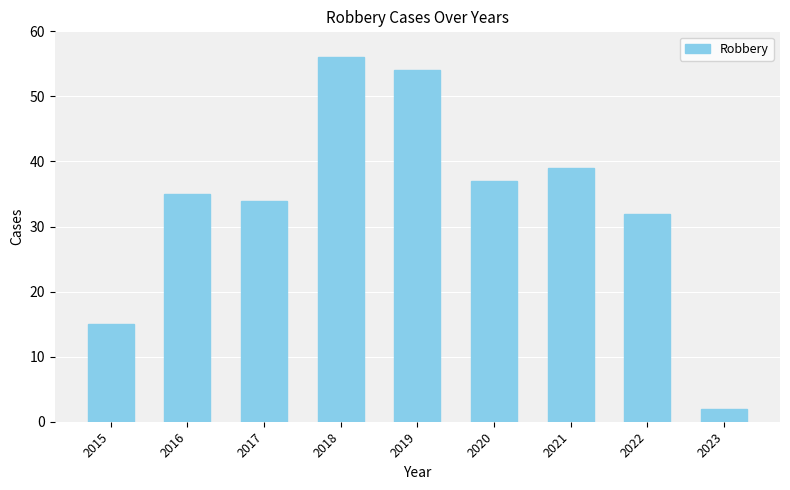

True or false: the data shows 52 at 2022.

False